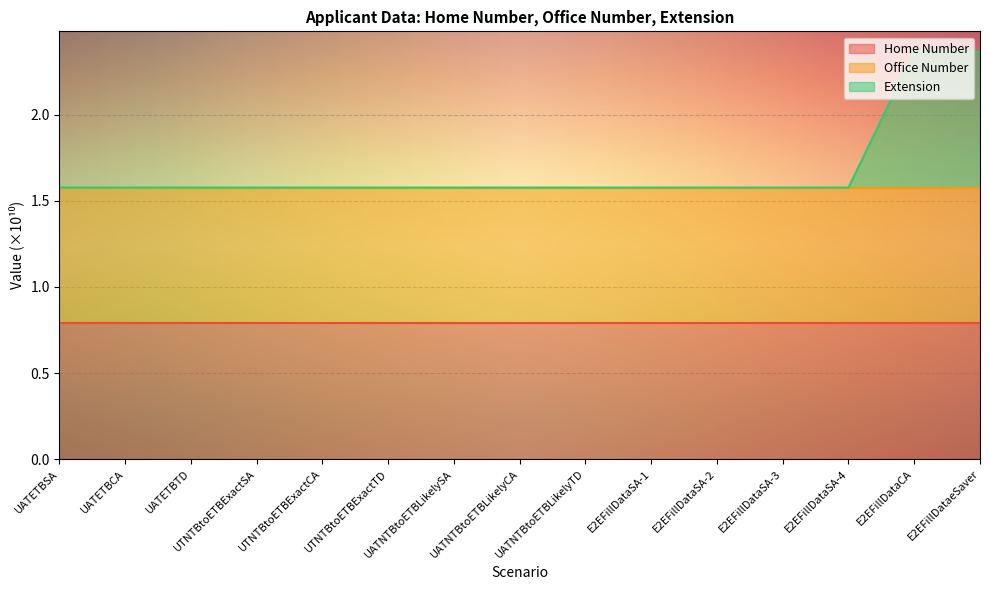

In Extension, how many points are lower than both neighbors (excluding endpoints)?

1